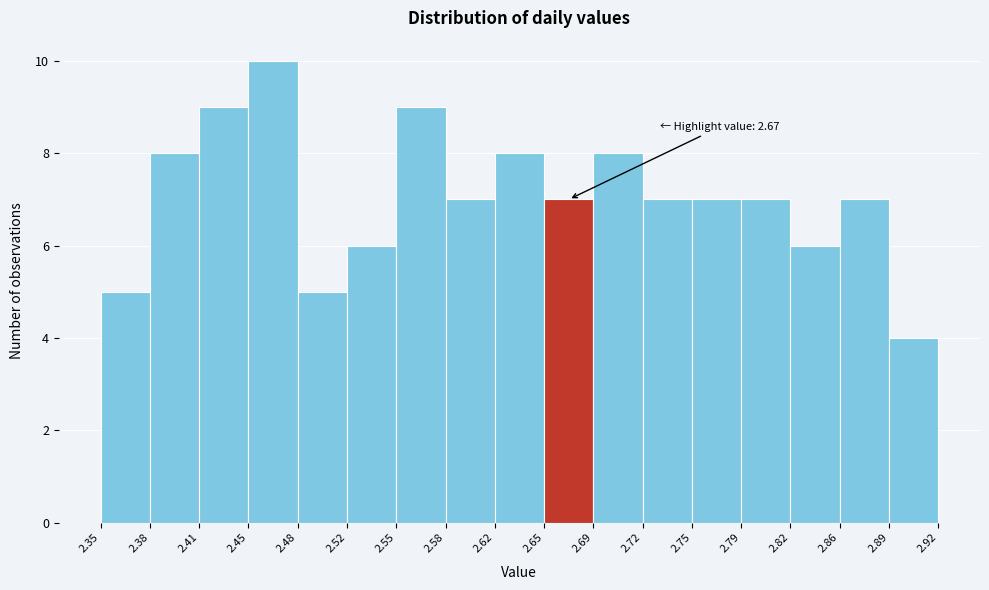

Over which range of the x-axis is the bar tallest?

2.45 to 2.48